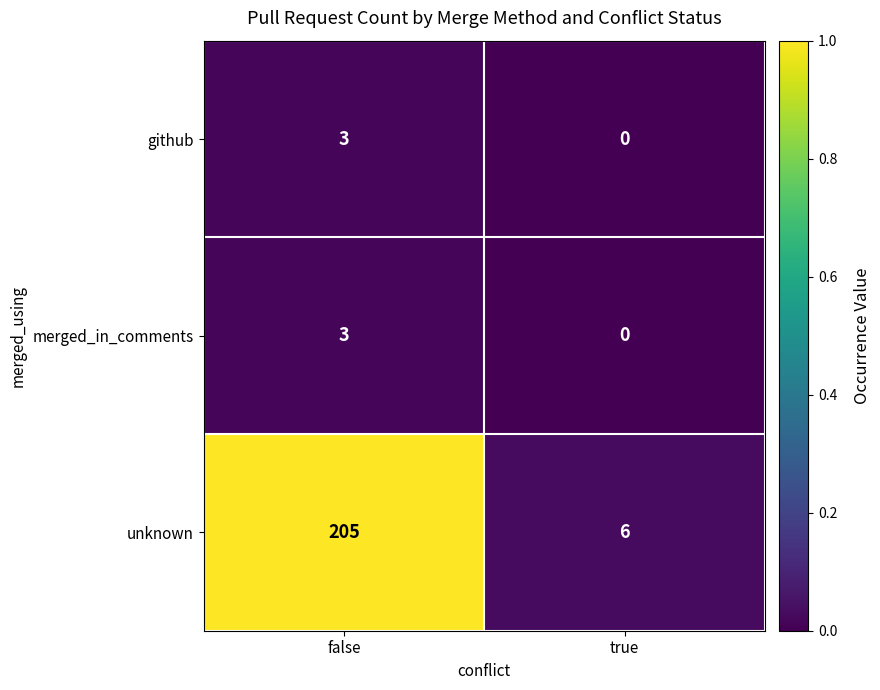

Reading left to right, transcribe all the data shown in this chart.

github: 3	0
merged_in_comments: 3	0
unknown: 205	6